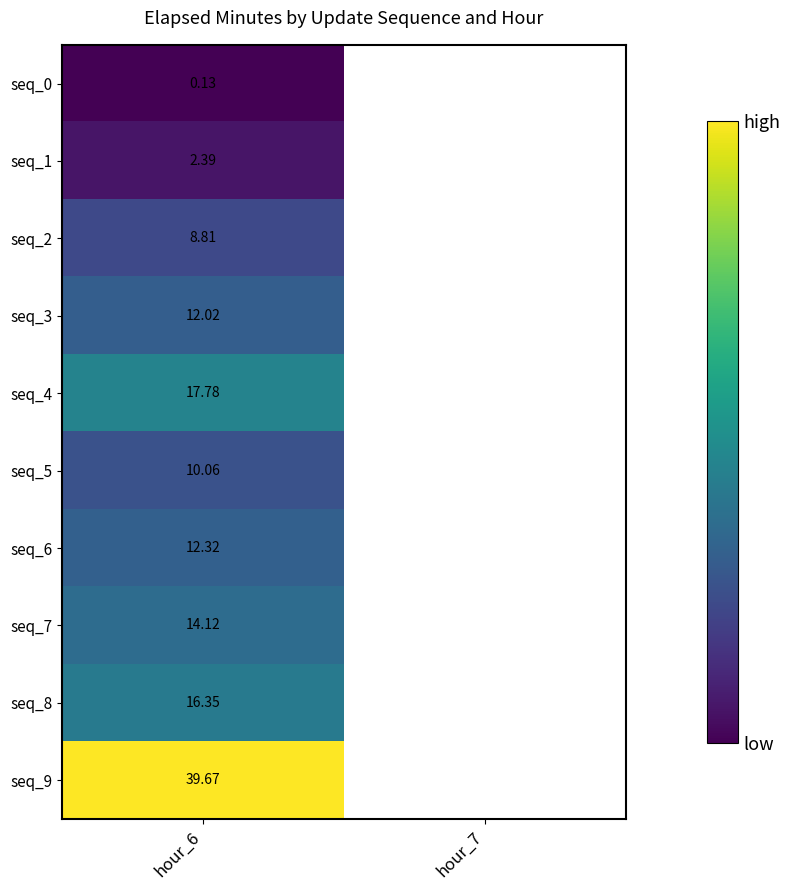

What is the minimum value shown in the chart?

0.1